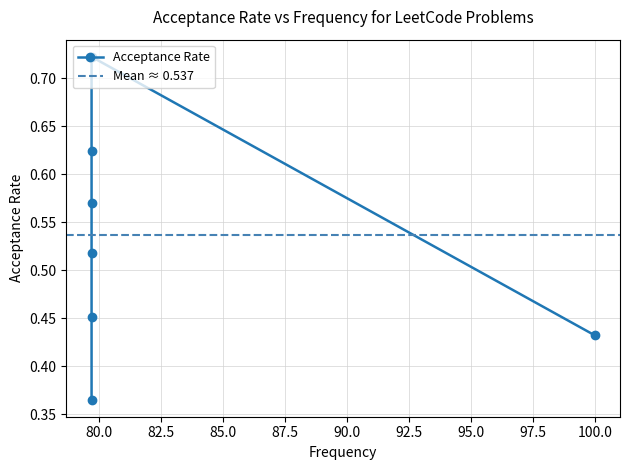

Between Check if Number Has Equal Digit Count and Longest Substring Without Repeating, which is larger?

Check if Number Has Equal Digit Count